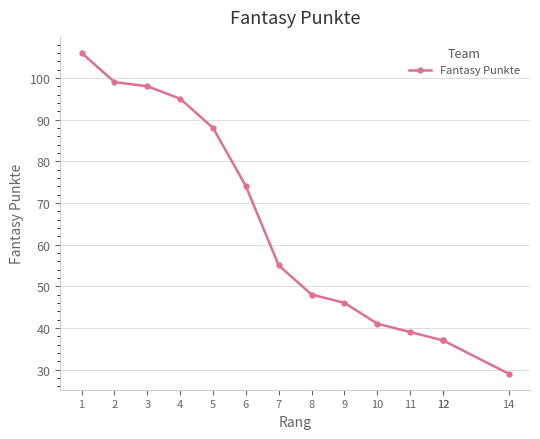

What is the change in value from 4 to 5?

-7